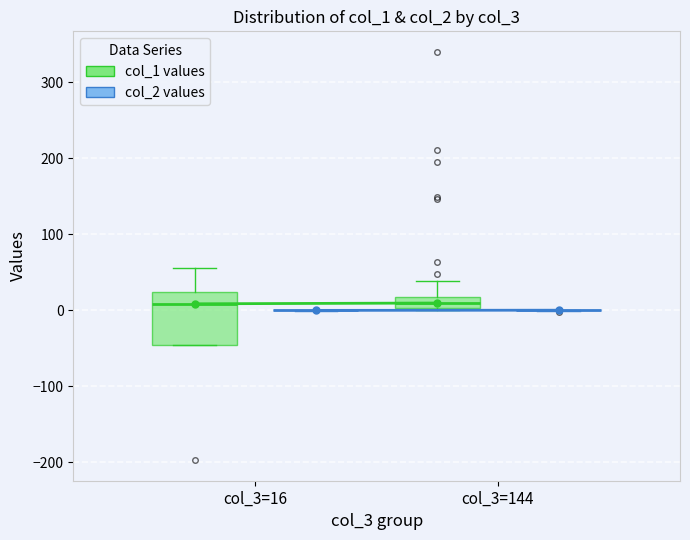

Where is the upper edge of the box for col_3=144 (col_1 values) on the y-axis? The values are not printed on the chart, so give them approximately, as read against the axis.

20